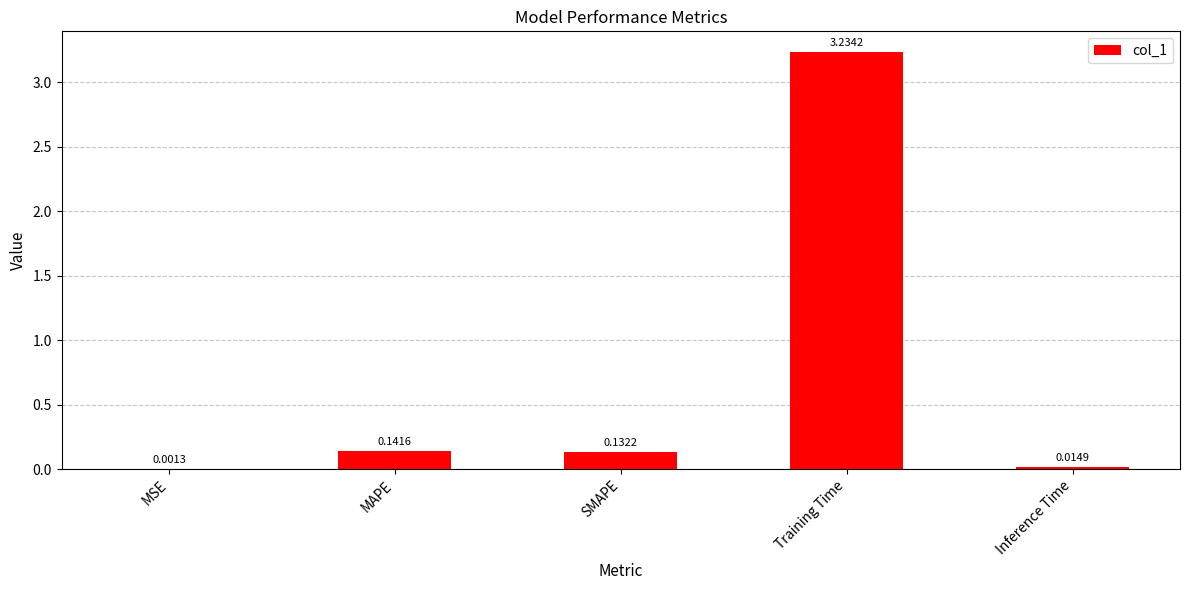

What is the sum of all values?

3.5